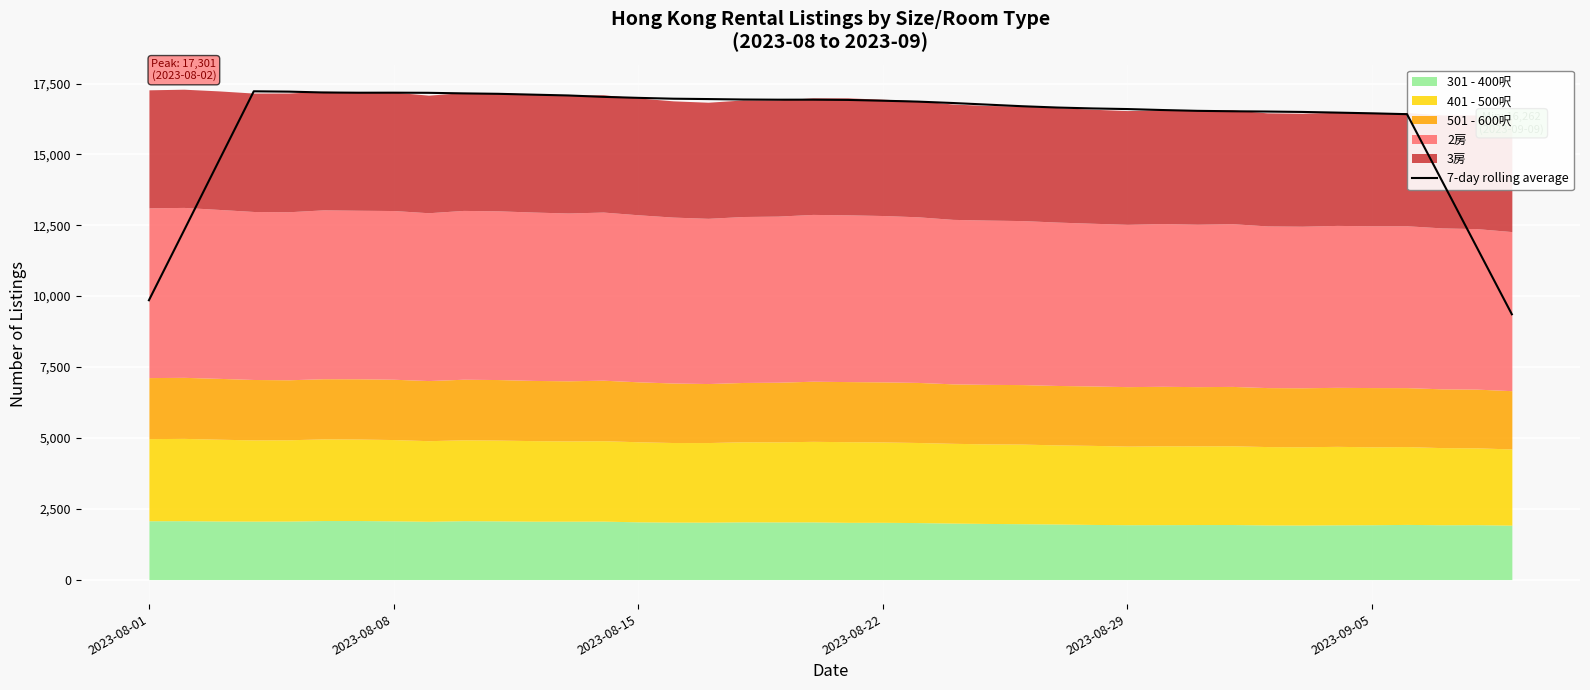

What is the minimum value shown in the chart?

9360.1